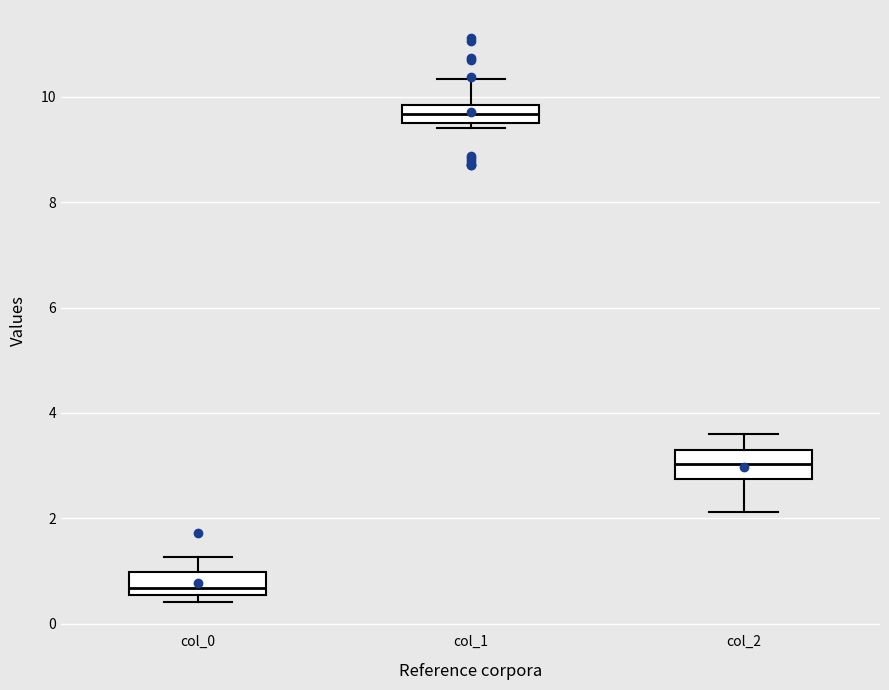

Reading left to right, read every box against the y-axis: the position of its median line, the range the box covers, and the ends of its whiskers. The values are not printed on the chart, so give them approximately, as read against the axis.

col_0: median 0.6 (just above the box's lower edge), box 0.6 to 1.0, whiskers 0.4 to 1.2
col_1: median 9.6 (inside the box), box 9.6 to 9.8, whiskers 9.4 to 10.4
col_2: median 3.0, box 2.8 to 3.2, whiskers 2.2 to 3.6